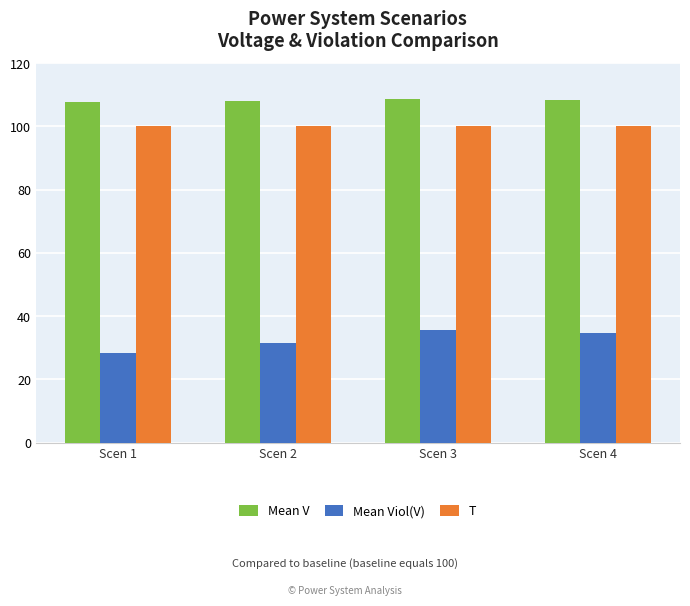

Which series has the largest total across all categories?

Mean V